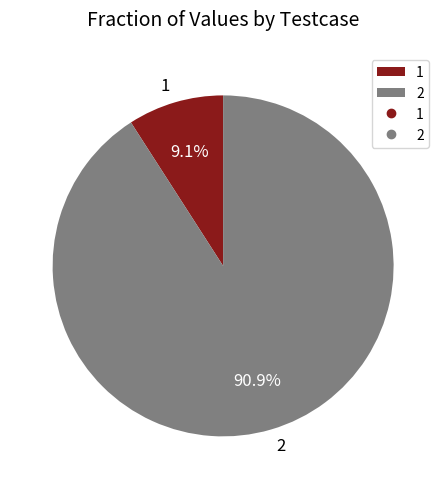

Which has a higher value, 2 or 1?

2